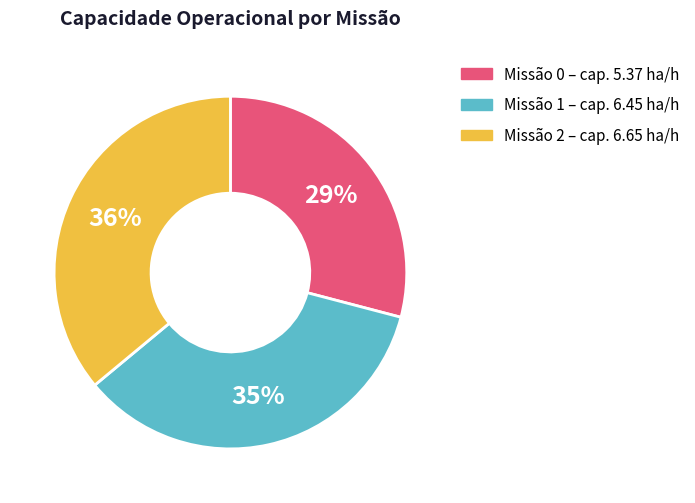

How many segments does this pie chart have?

3